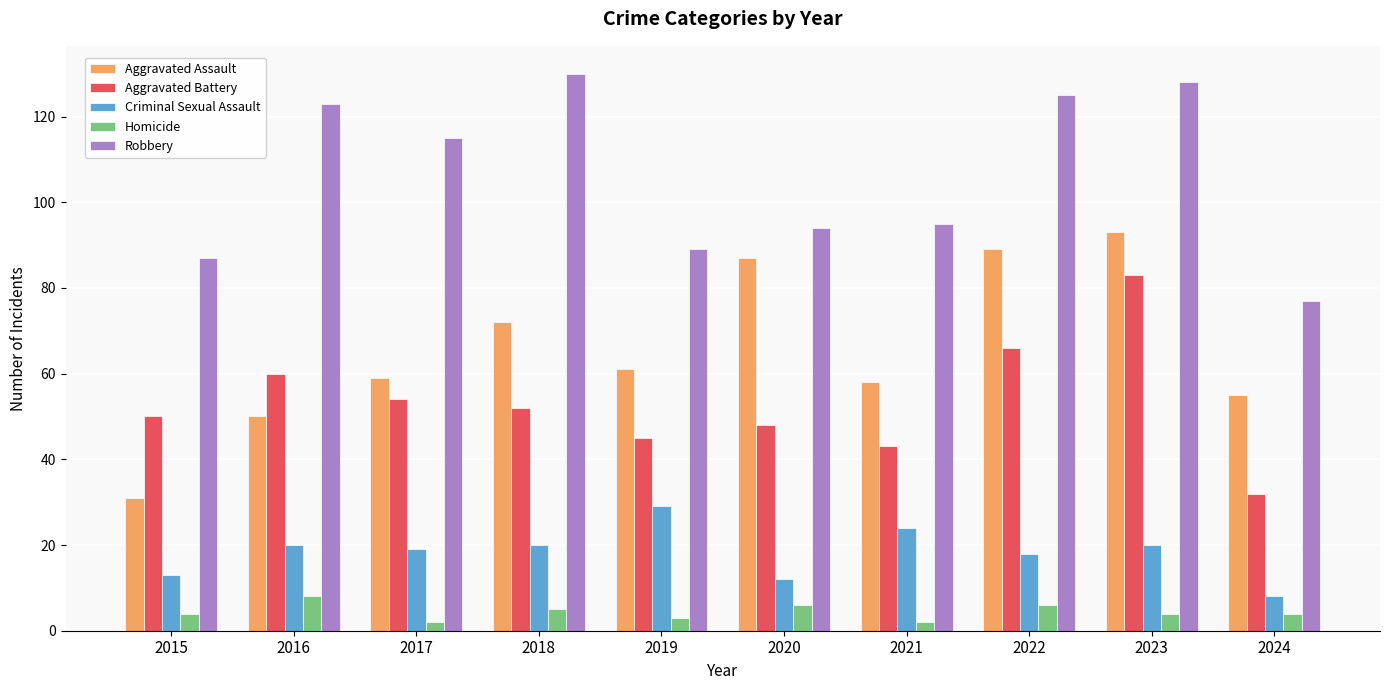

What is the difference between the maximum and minimum values in the Robbery series?

53